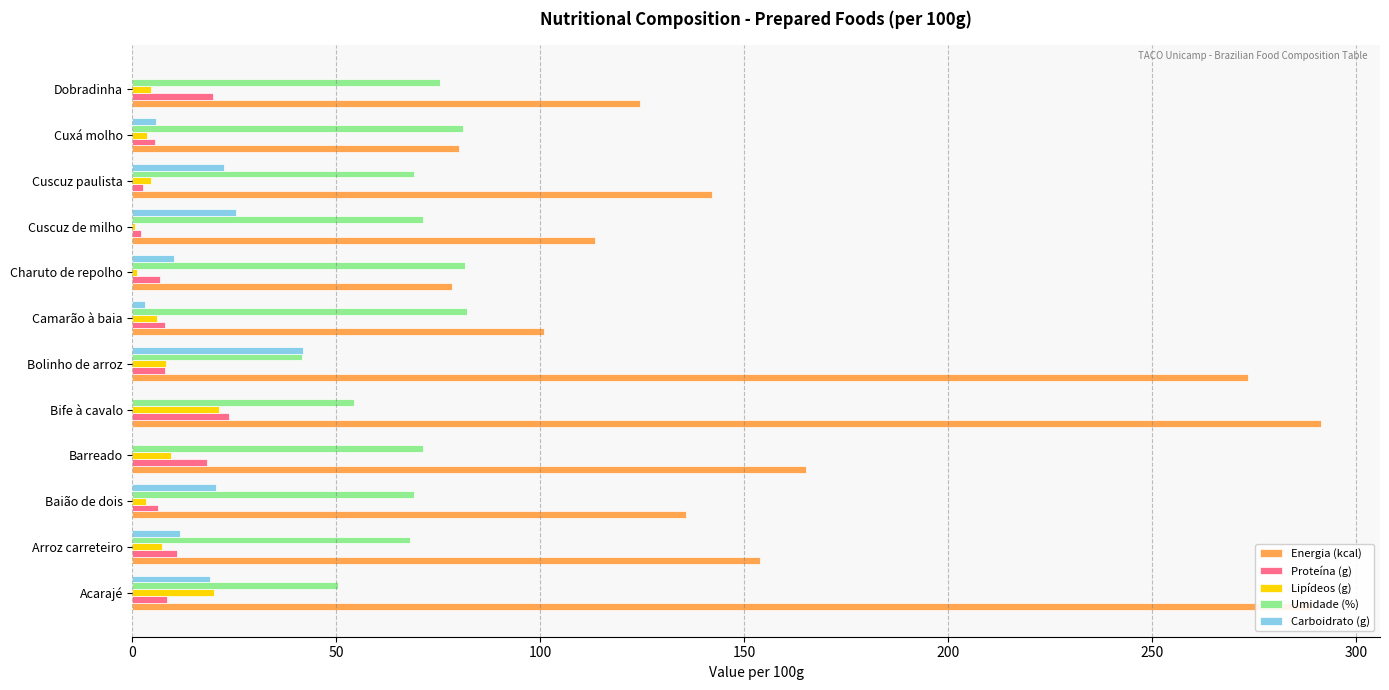

The value of Proteína (g) at Barreado is 18.3. True or false?

True